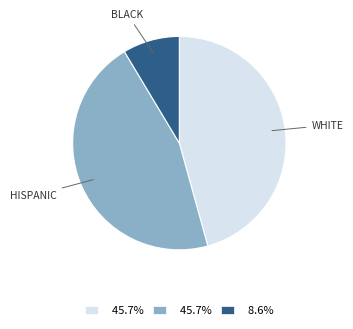

Does any single category account for the majority?

No